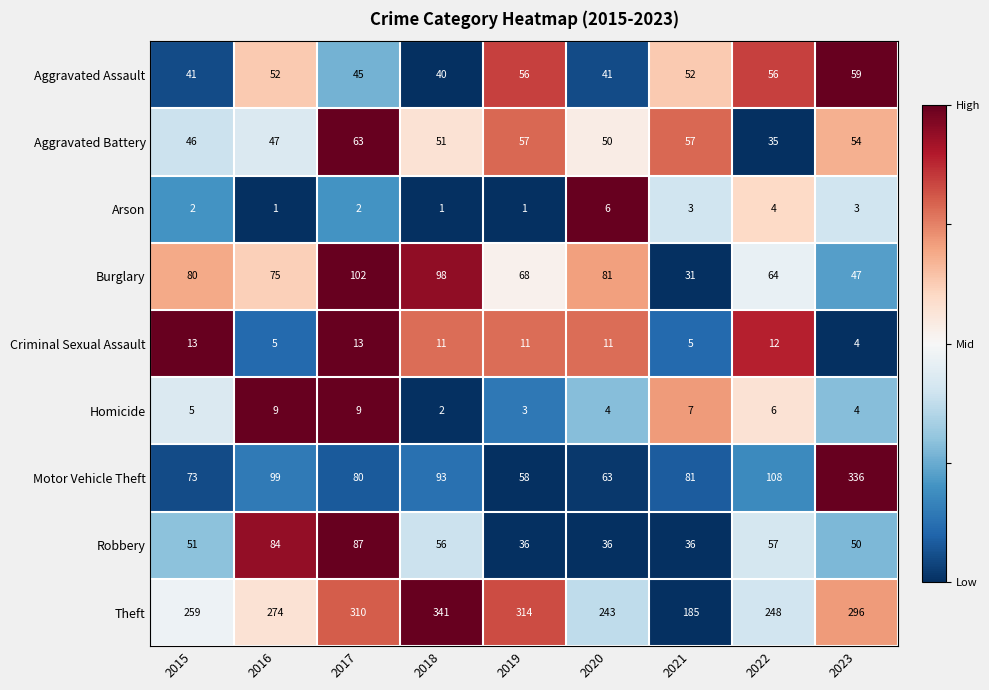

Which label corresponds to the largest value in the chart?

2018